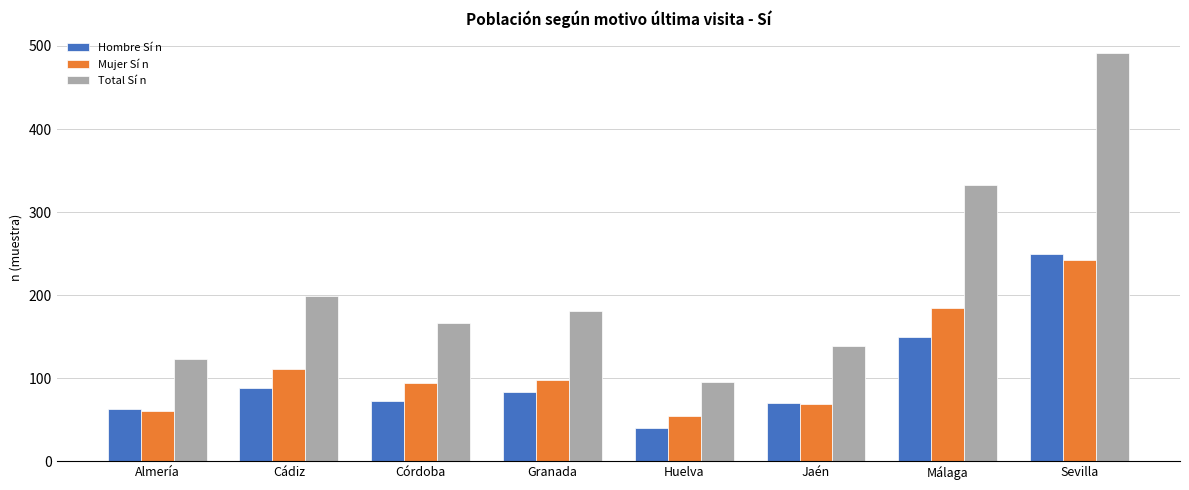

How many categories are shown in the chart?

8